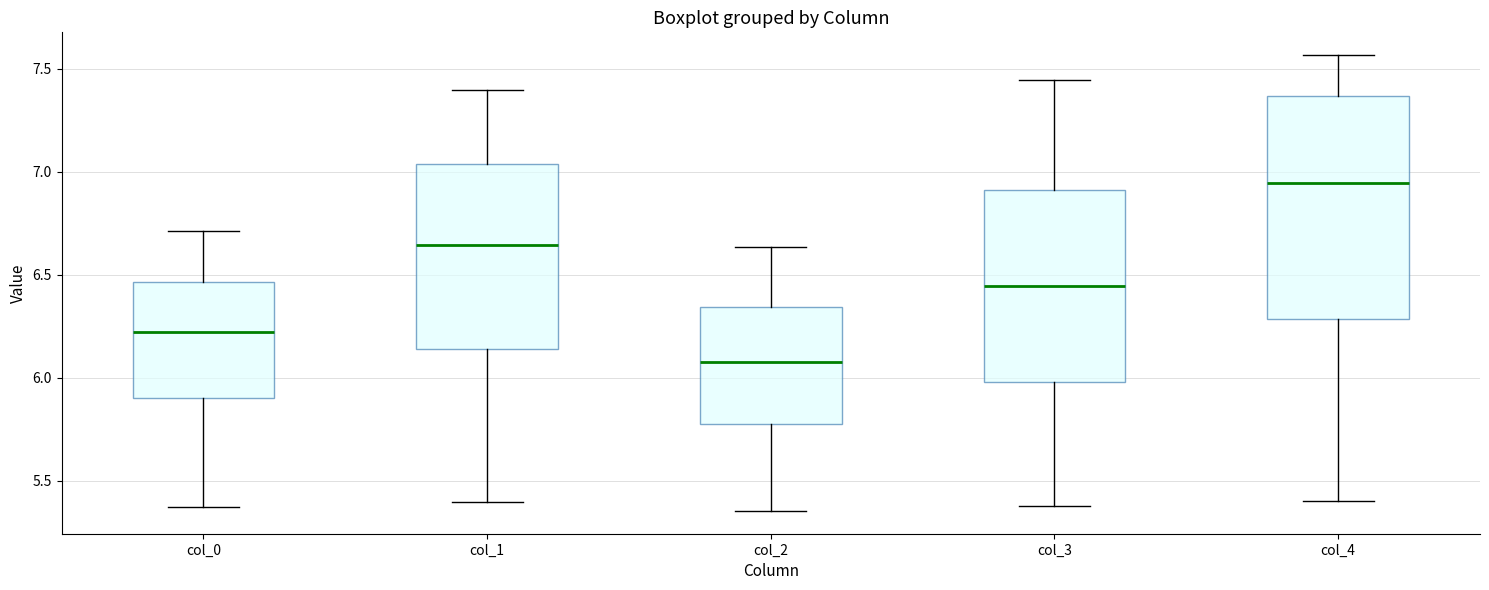

Which box has the lowest median line?

col_2